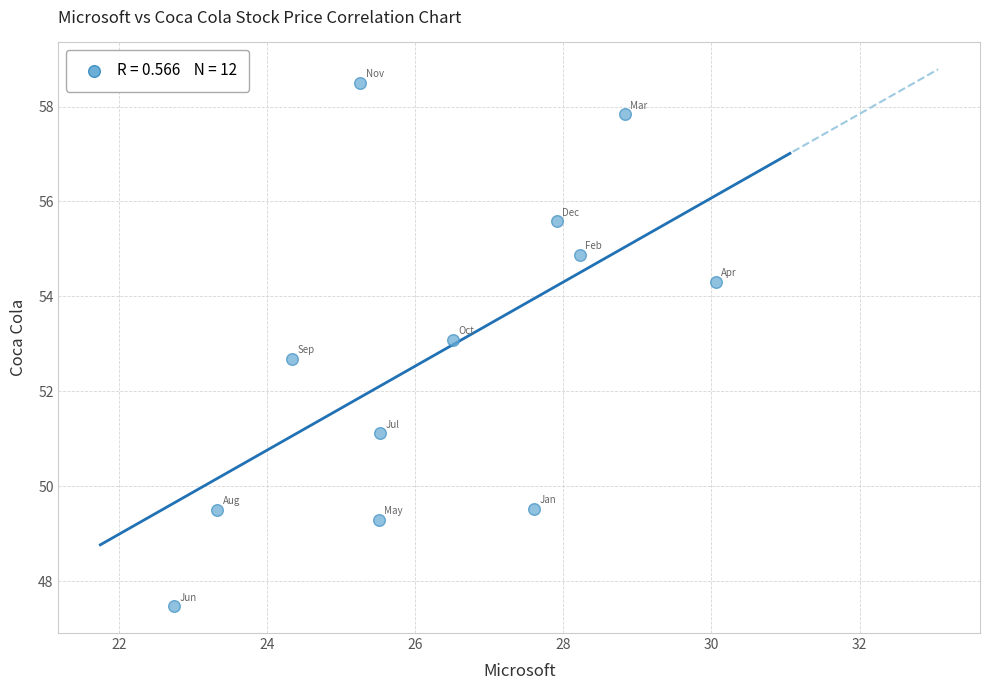

What is the range of Y values (max minus min)?

11.0